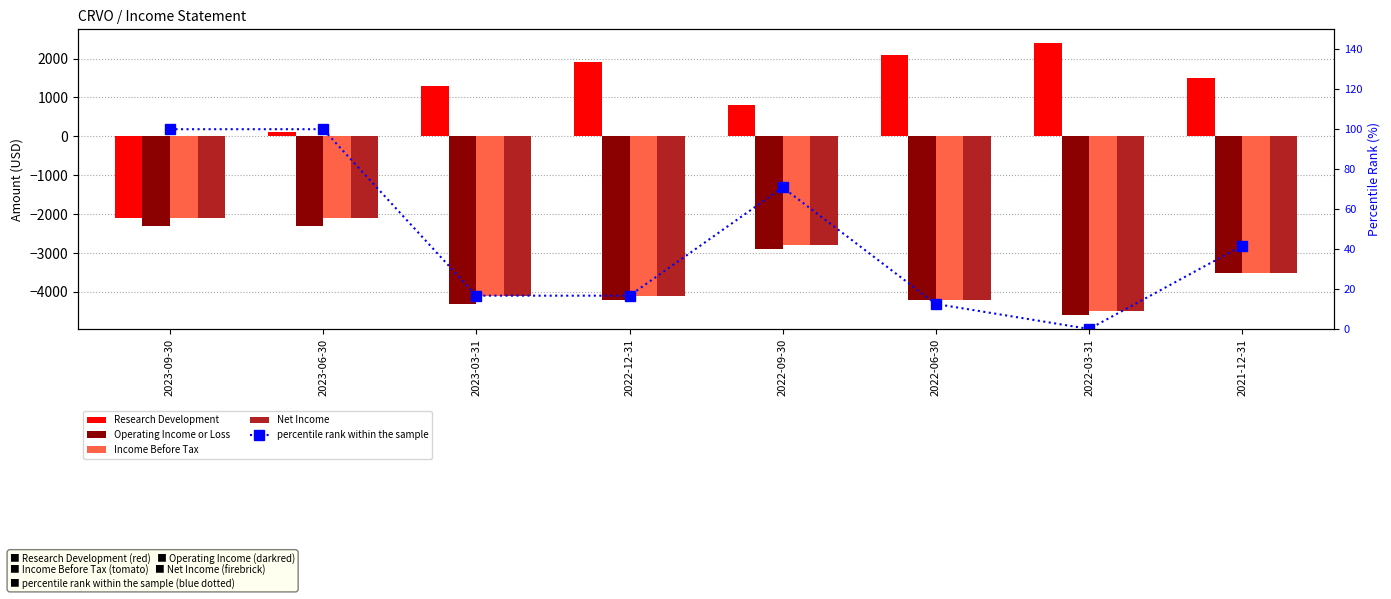

Rank the series by their maximum value, from highest to lowest.

Research Development, percentile rank within the sample, Income Before Tax, Net Income, Operating Income or Loss